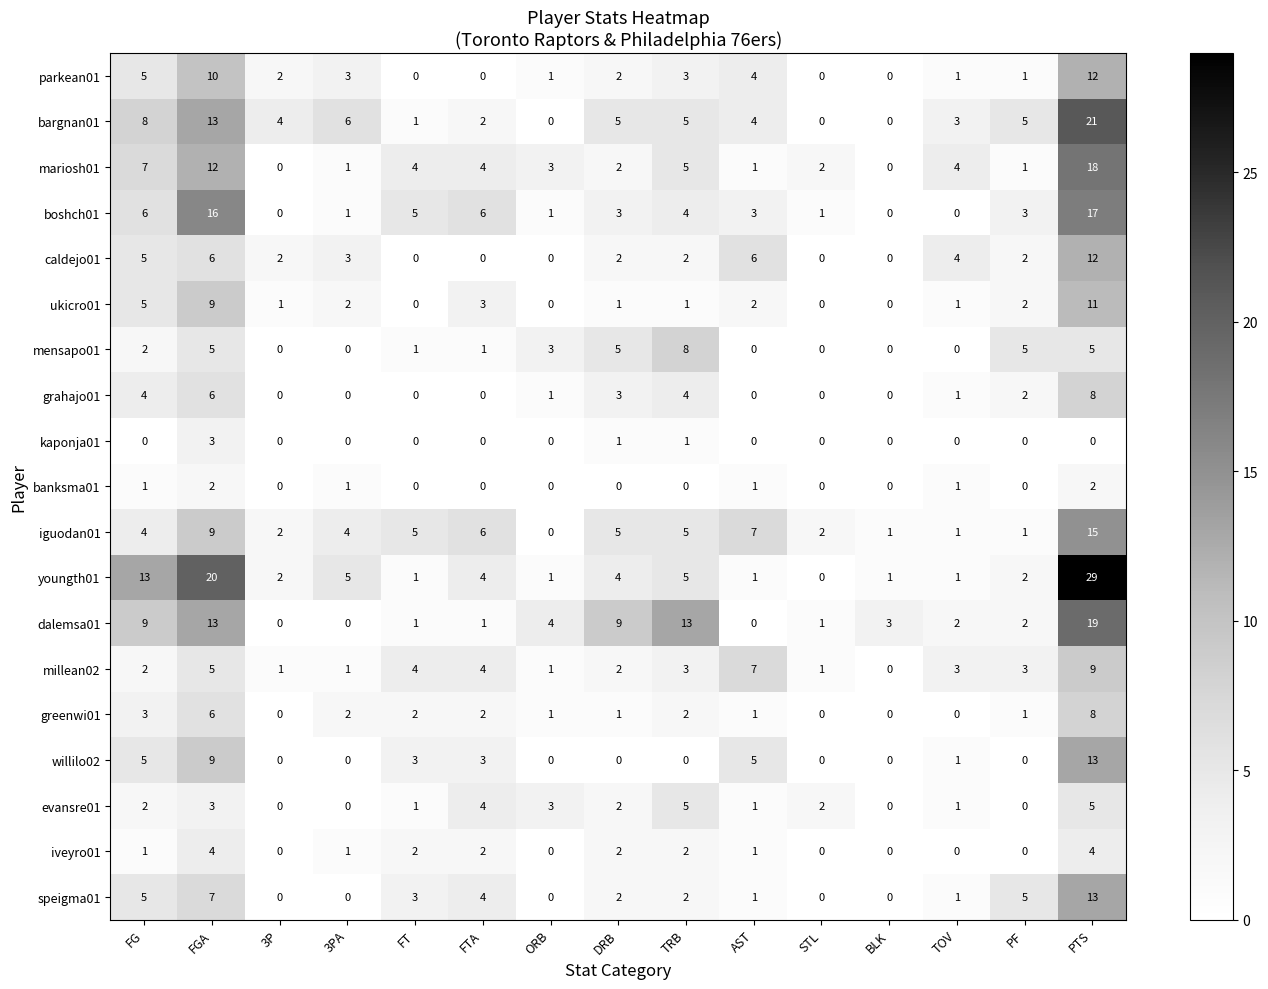

At which category is the sum across all series the highest?

PTS